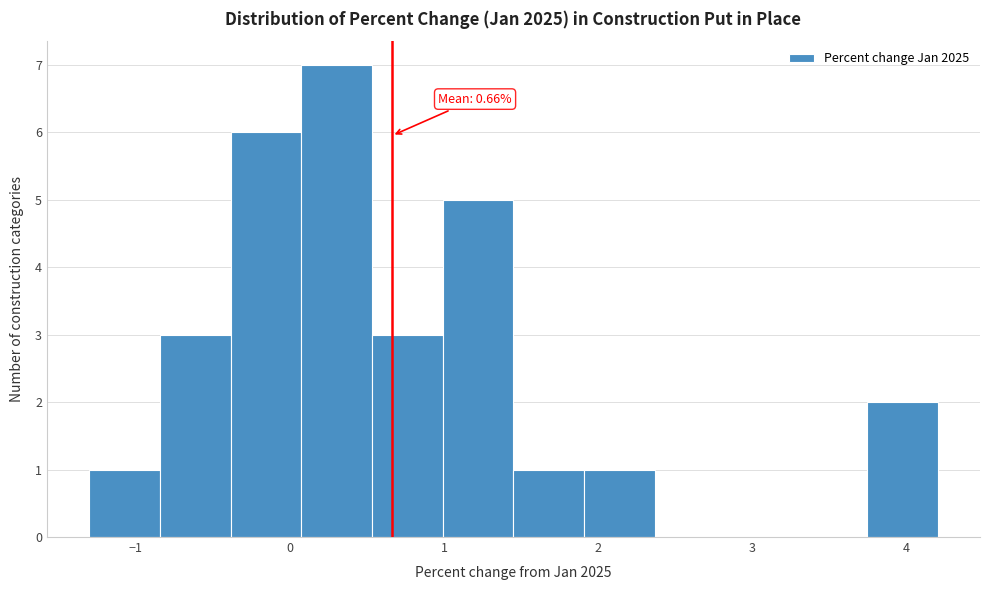

Which range on the x-axis has the tallest bar?

0.1 to 0.5